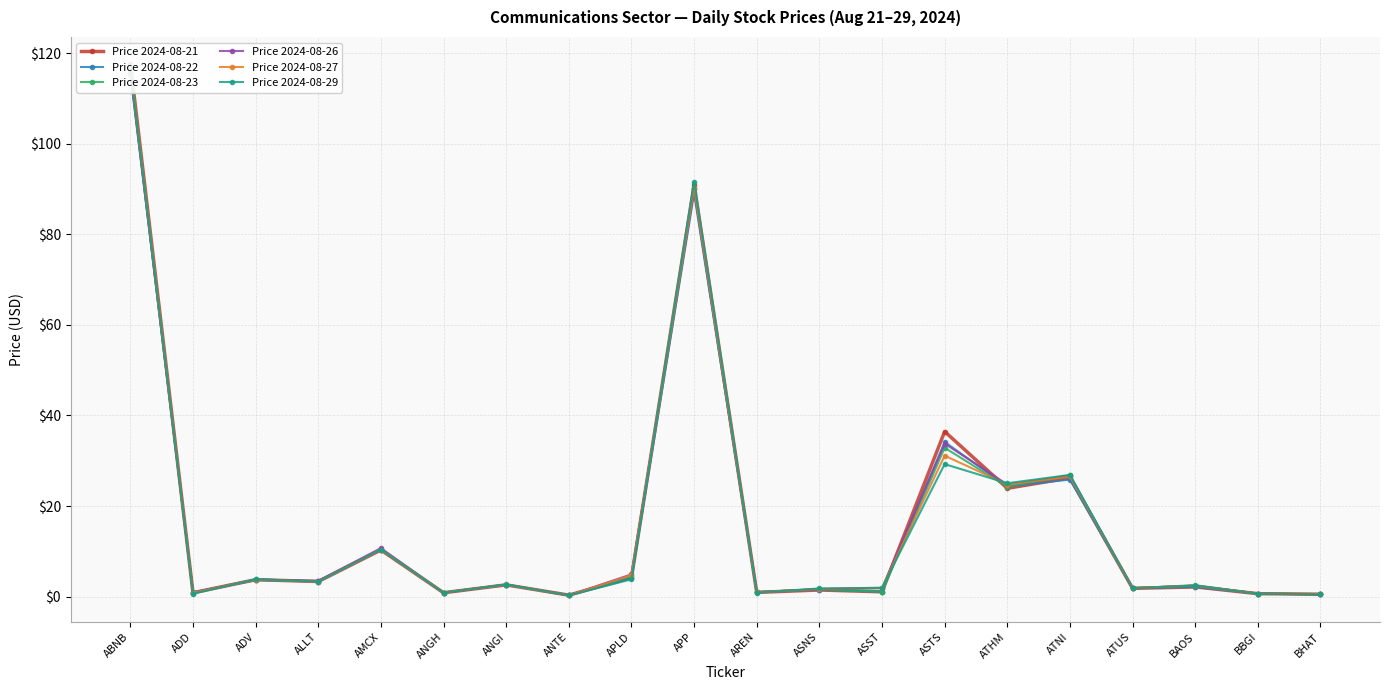

Reading right to left, extract all data points from this chart.

Price 2024-08-21: BHAT=0.5	BBGI=0.7	BAOS=2.1	ATUS=1.8	ATNI=26.2	ATHM=23.9	ASTS=36.4	ASST=1.1	ASNS=1.5	AREN=0.9	APP=90.9	APLD=4.2	ANTE=0.3	ANGI=2.6	ANGH=0.8	AMCX=10.3	ALLT=3.3	ADV=3.7	ADD=0.8	ABNB=117.7
Price 2024-08-22: BHAT=0.5	BBGI=0.7	BAOS=2.1	ATUS=1.9	ATNI=25.8	ATHM=24.3	ASTS=34.1	ASST=1.1	ASNS=1.6	AREN=0.9	APP=89.0	APLD=4.1	ANTE=0.3	ANGI=2.6	ANGH=0.9	AMCX=10.4	ALLT=3.4	ADV=3.6	ADD=0.9	ABNB=115.5
Price 2024-08-23: BHAT=0.5	BBGI=0.7	BAOS=2.5	ATUS=1.8	ATNI=26.8	ATHM=24.3	ASTS=32.9	ASST=1.1	ASNS=1.6	AREN=1.0	APP=90.2	APLD=4.6	ANTE=0.3	ANGI=2.7	ANGH=0.9	AMCX=10.4	ALLT=3.4	ADV=3.8	ADD=0.9	ABNB=116.8
Price 2024-08-26: BHAT=0.5	BBGI=0.7	BAOS=2.4	ATUS=1.9	ATNI=26.7	ATHM=24.8	ASTS=33.8	ASST=1.9	ASNS=1.6	AREN=1.0	APP=89.9	APLD=4.9	ANTE=0.3	ANGI=2.6	ANGH=0.9	AMCX=10.7	ALLT=3.5	ADV=3.8	ADD=0.9	ABNB=115.7
Price 2024-08-27: BHAT=0.6	BBGI=0.7	BAOS=2.4	ATUS=1.9	ATNI=26.5	ATHM=24.8	ASTS=31.1	ASST=1.9	ASNS=1.7	AREN=0.9	APP=90.3	APLD=4.7	ANTE=0.3	ANGI=2.6	ANGH=0.9	AMCX=10.4	ALLT=3.3	ADV=3.8	ADD=0.8	ABNB=116.7
Price 2024-08-29: BHAT=0.5	BBGI=0.6	BAOS=2.4	ATUS=1.9	ATNI=26.9	ATHM=25.0	ASTS=29.2	ASST=2.0	ASNS=1.8	AREN=0.9	APP=91.6	APLD=3.8	ANTE=0.3	ANGI=2.7	ANGH=0.9	AMCX=10.4	ALLT=3.3	ADV=3.8	ADD=0.6	ABNB=116.6